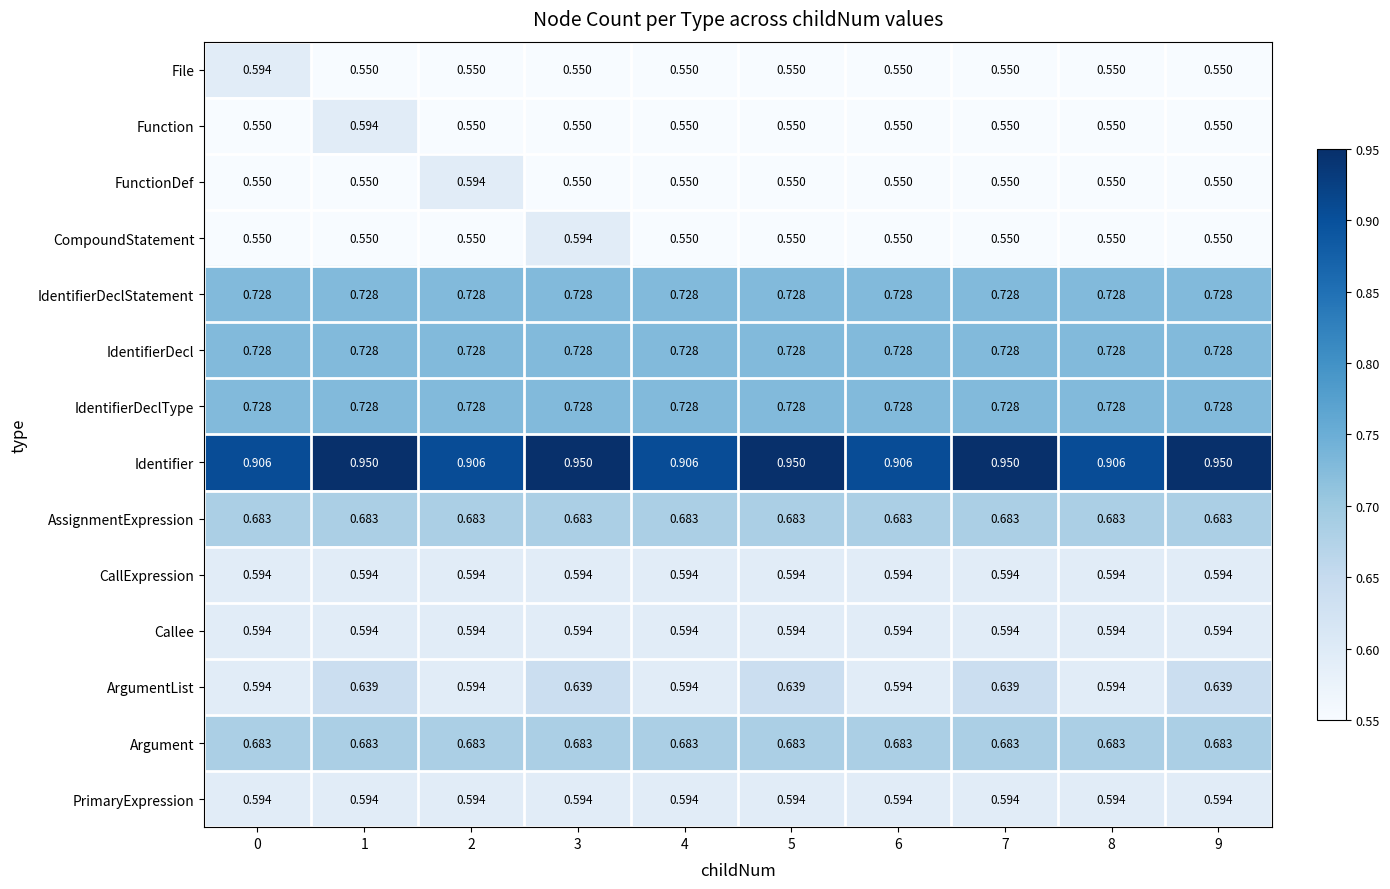

Between 3 and 4, which series saw the biggest shift?

ArgumentList